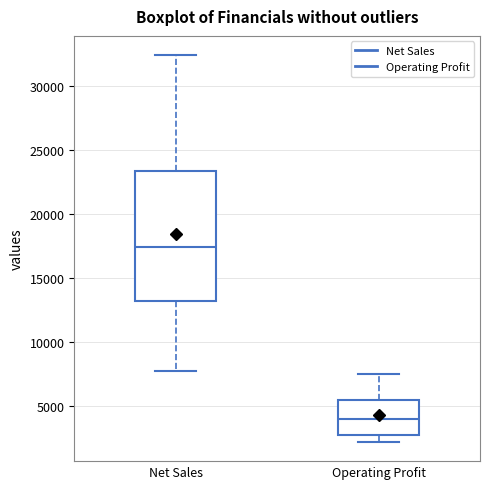

Where does the median line of the box for Operating Profit sit on the y-axis? The values are not printed on the chart, so give them approximately, as read against the axis.

4000